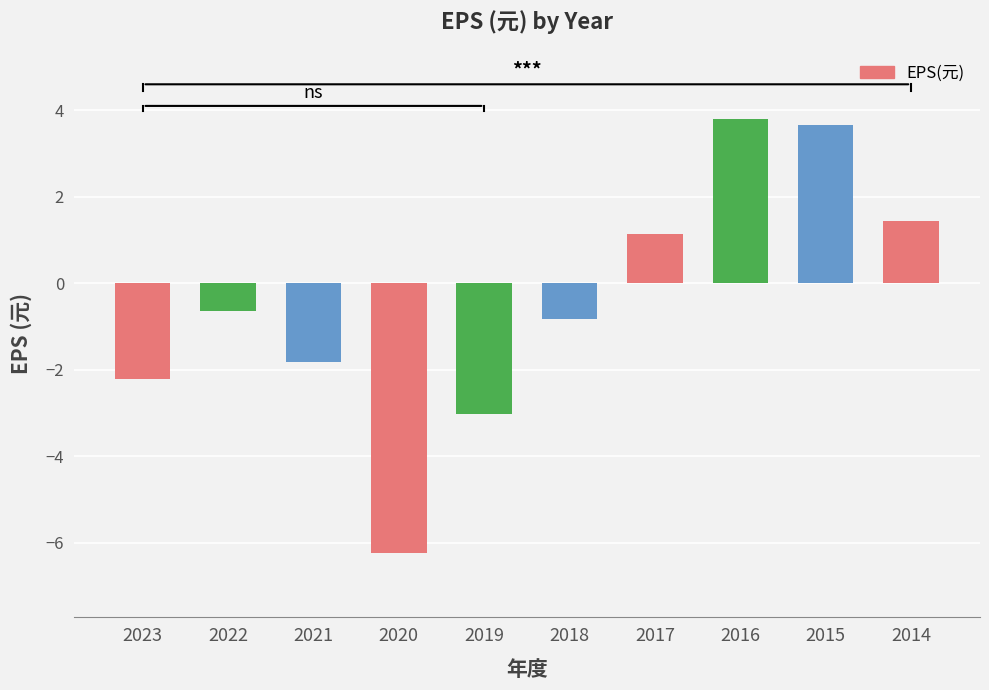

What is the difference between the maximum and second lowest values?

6.8